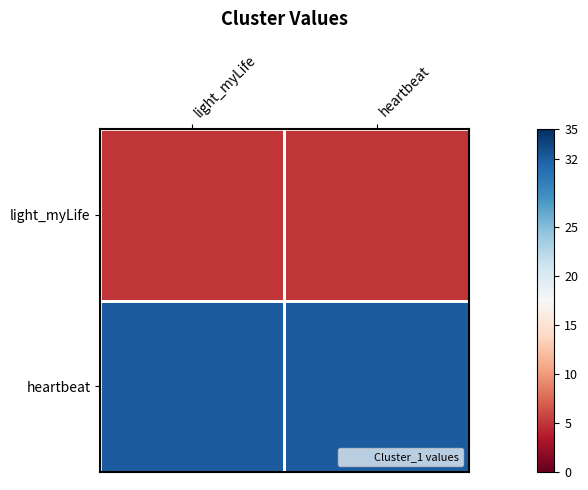

What is the total value across all series at heartbeat?

37